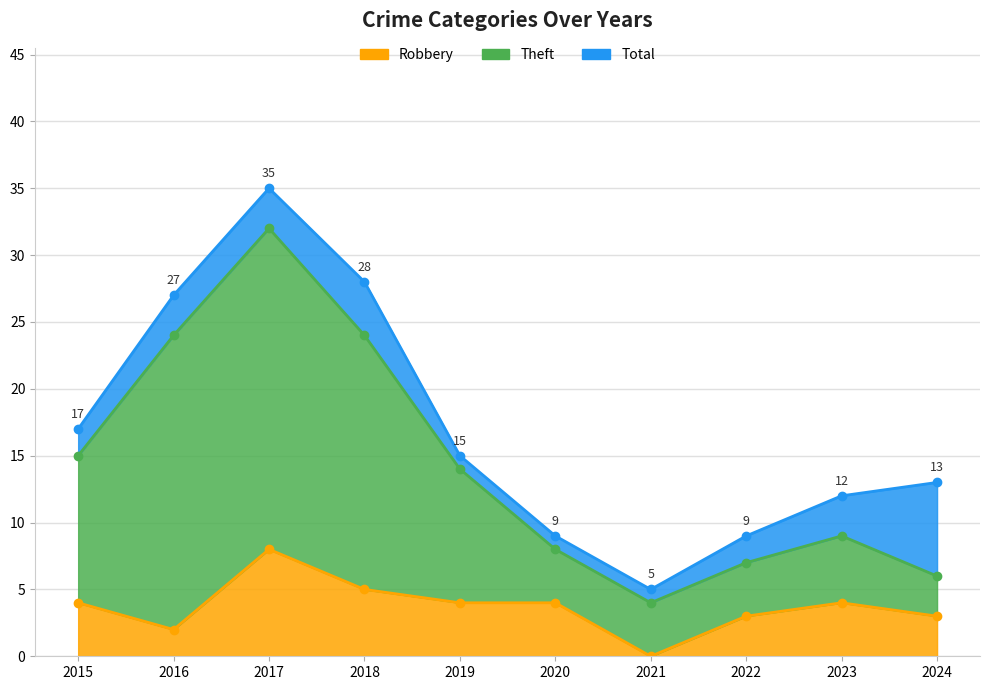

List the series in order of their peak value, lowest first.

Robbery, Theft, Total